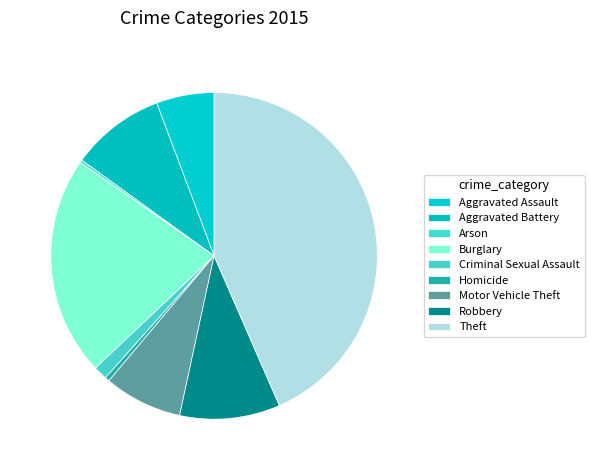

What is the smallest slice in the pie chart?

Arson